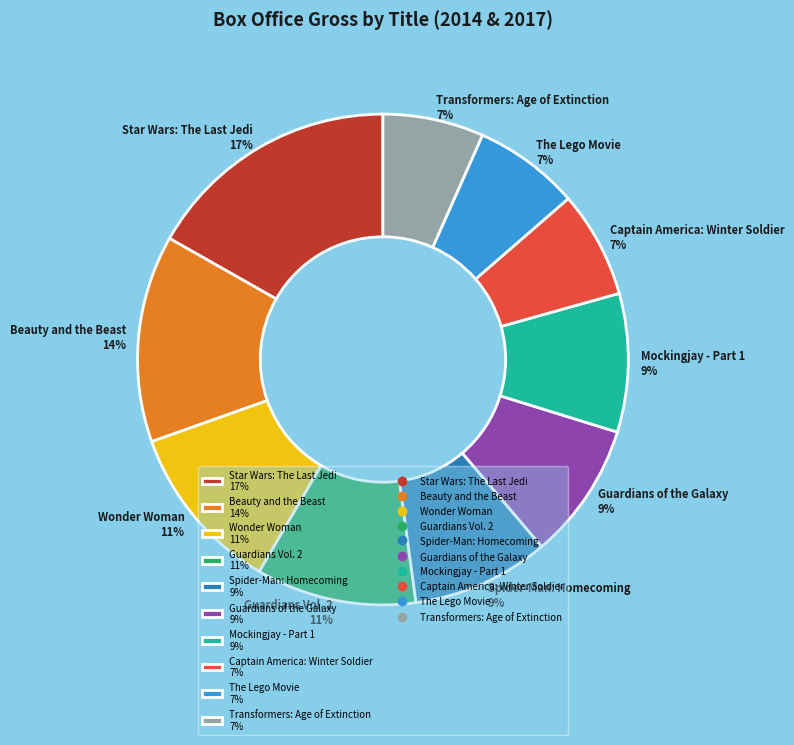

What is the ratio of the value at Beauty and the Beast to the value at The Lego Movie?

2.0